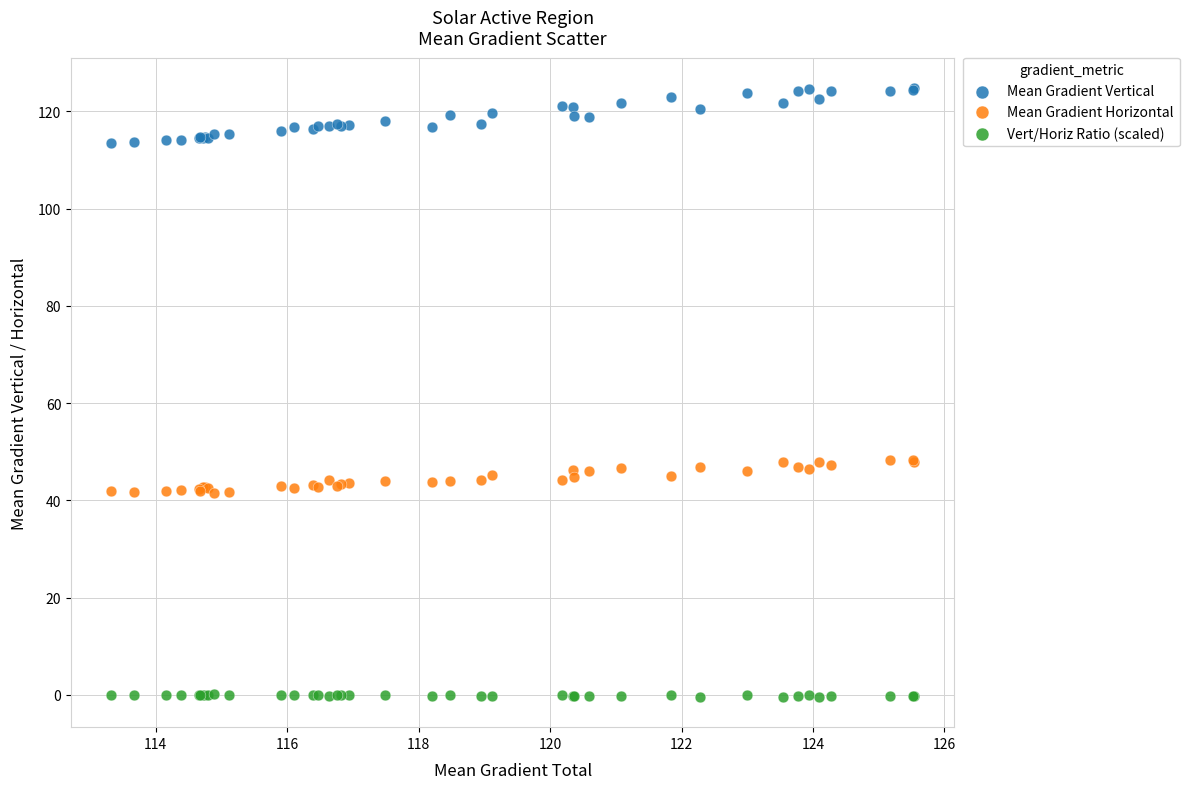

Which series contains the lowest Y value?

Vert/Horiz Ratio (scaled)